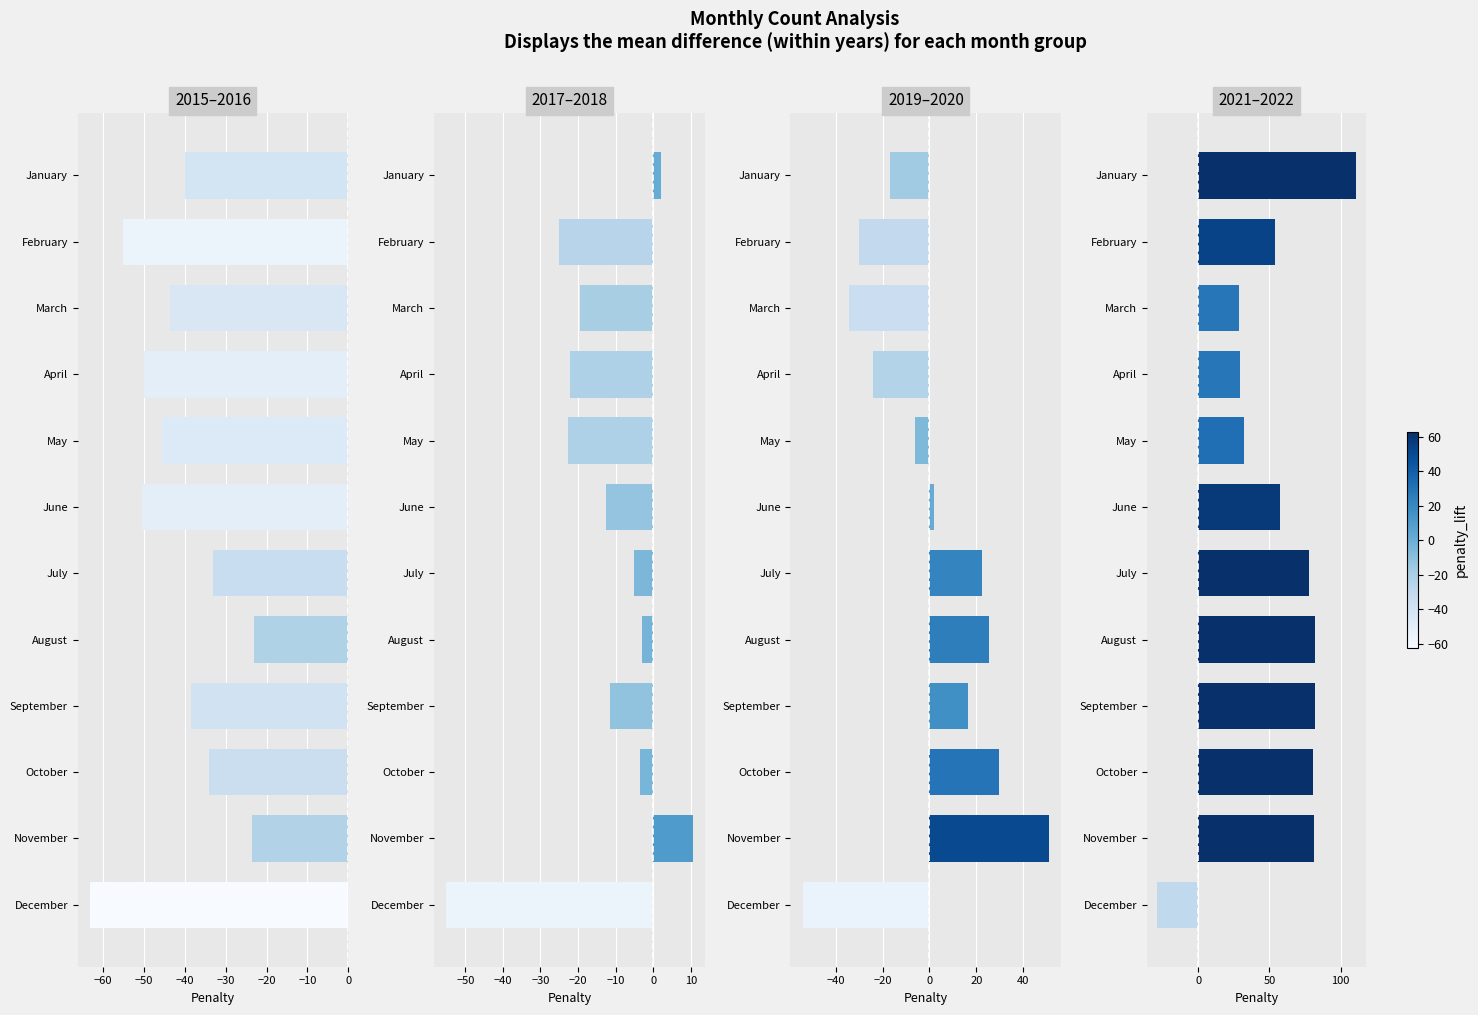

What position from the left is −70?

1